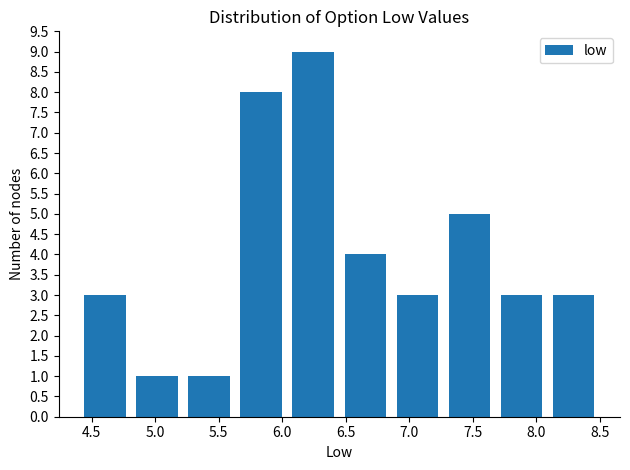

How tall is the bar that spans 7.68 to 8.09 on the x-axis? Neither the bar edges nor the heights are printed on the chart, so give them approximately, as read against the axes.

3